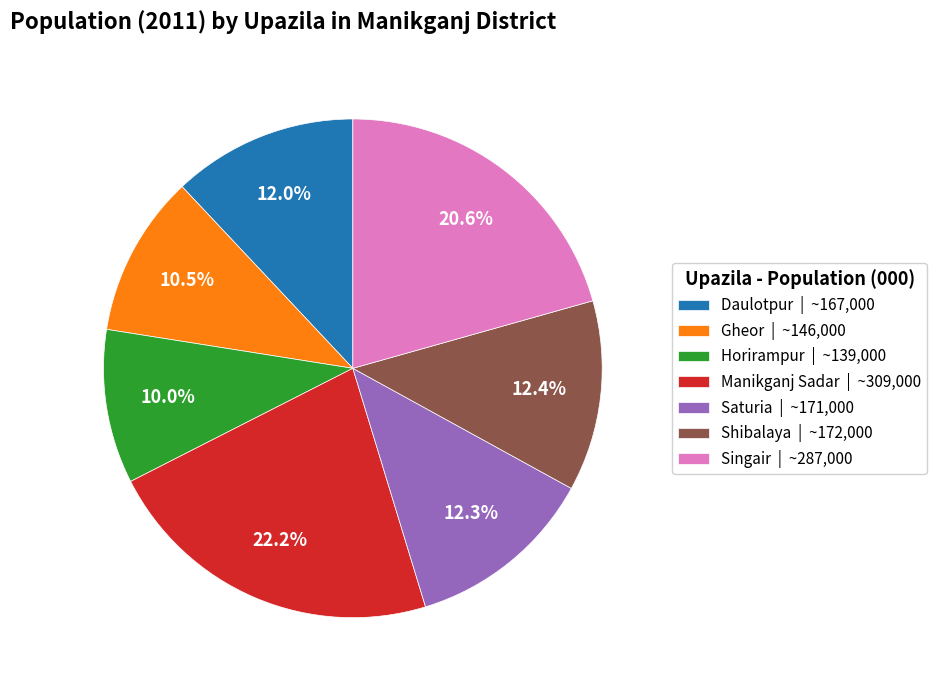

The Daulotpur slice represents 1% of the pie. True or false?

False